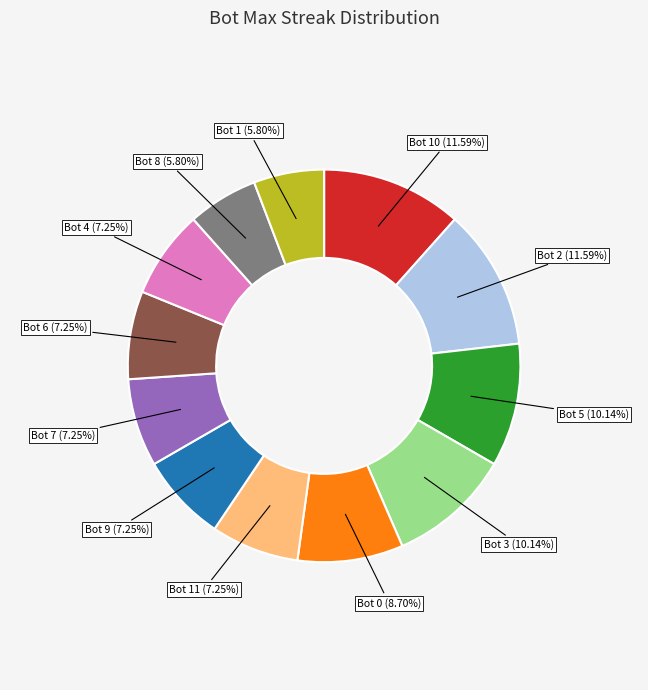

Count the number of slices in the pie.

12